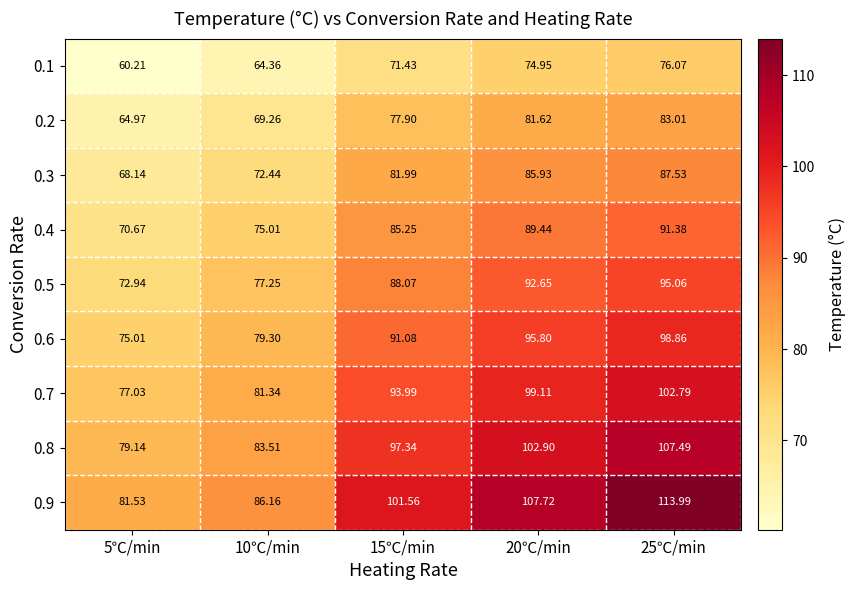

Count the number of categories in the chart.

5